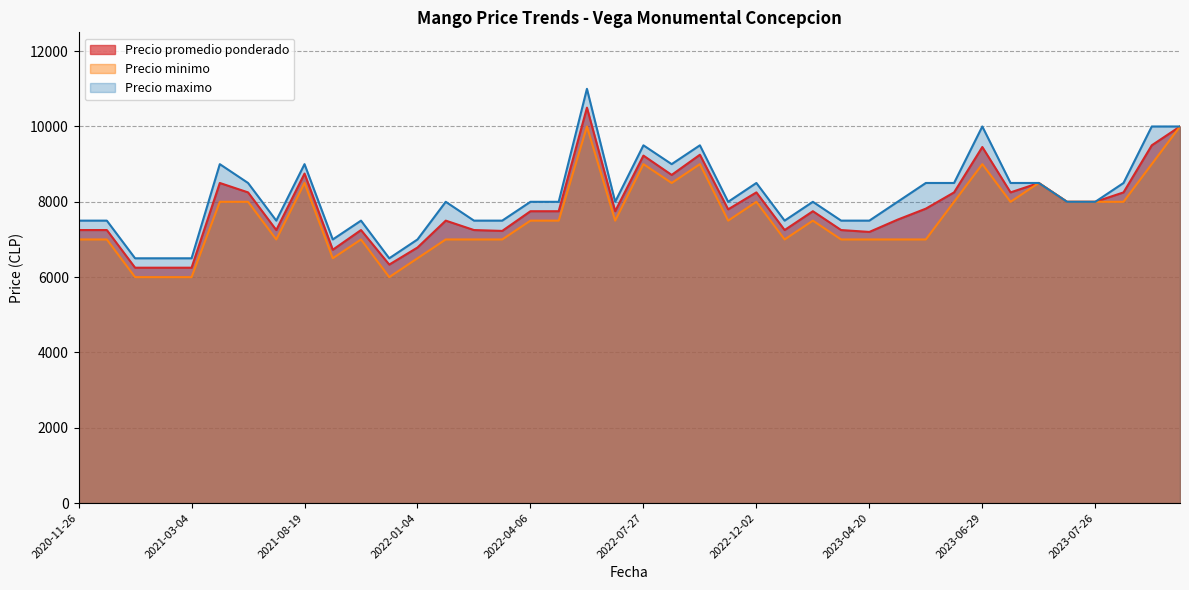

What is the greatest value displayed?

11000